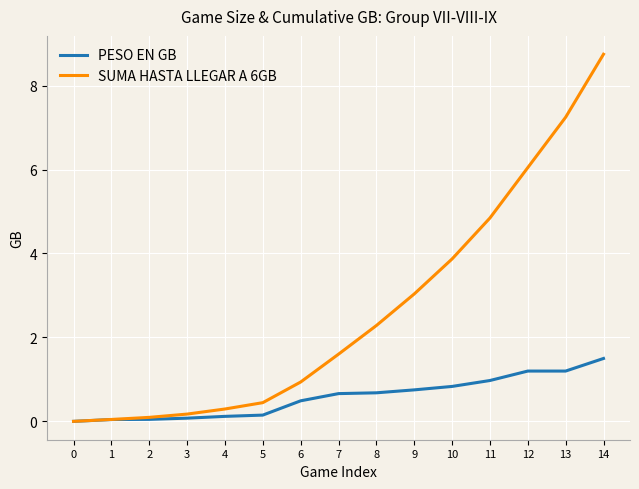

List the series in order of their overall mean, highest first.

SUMA HASTA LLEGAR A 6GB, PESO EN GB